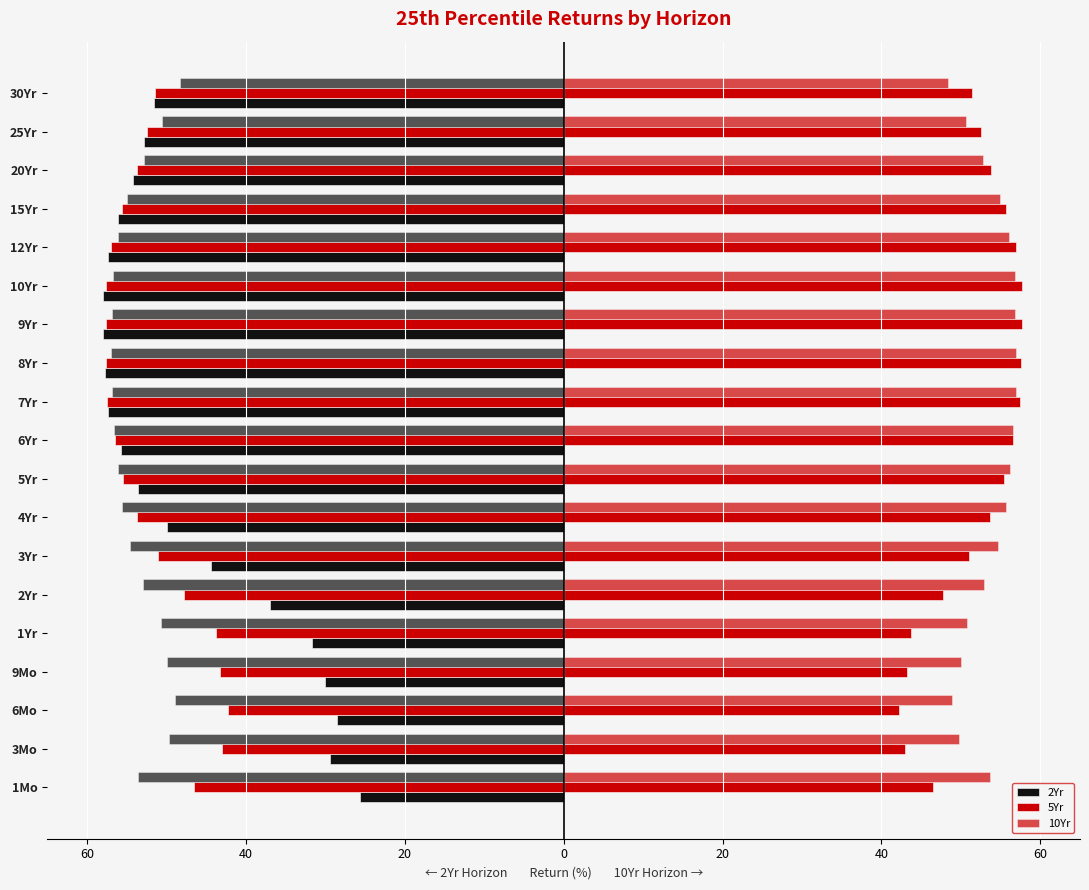

Read the 2Yr value at 12.

-58.0